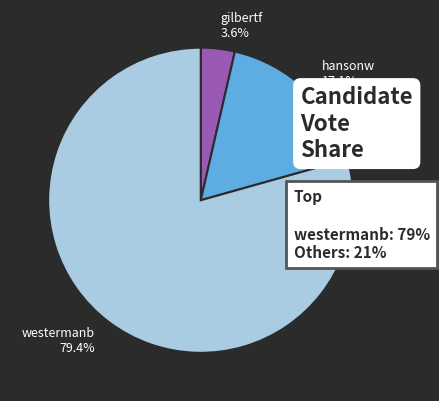

Rank the categories by value from lowest to highest.

gilbertf, hansonw, westermanb